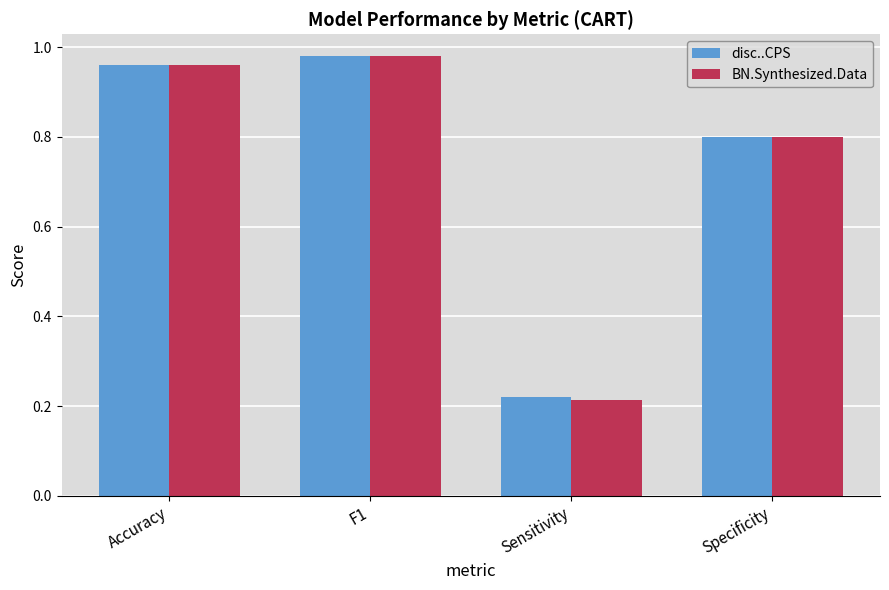

What is the total value across all series at Sensitivity?

0.4